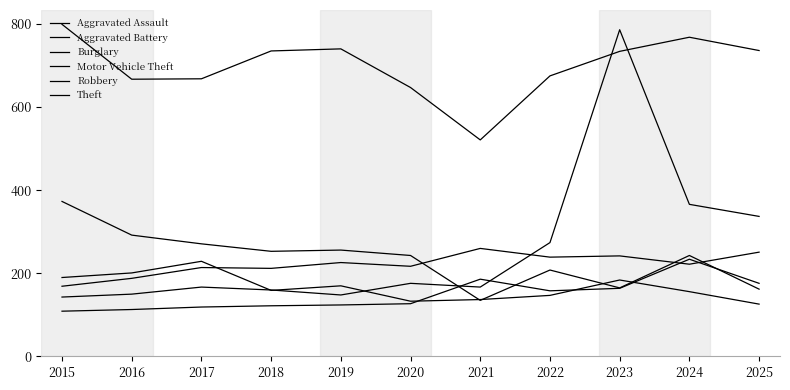

What is the value of the Aggravated Assault point at the 2nd from the left?

113